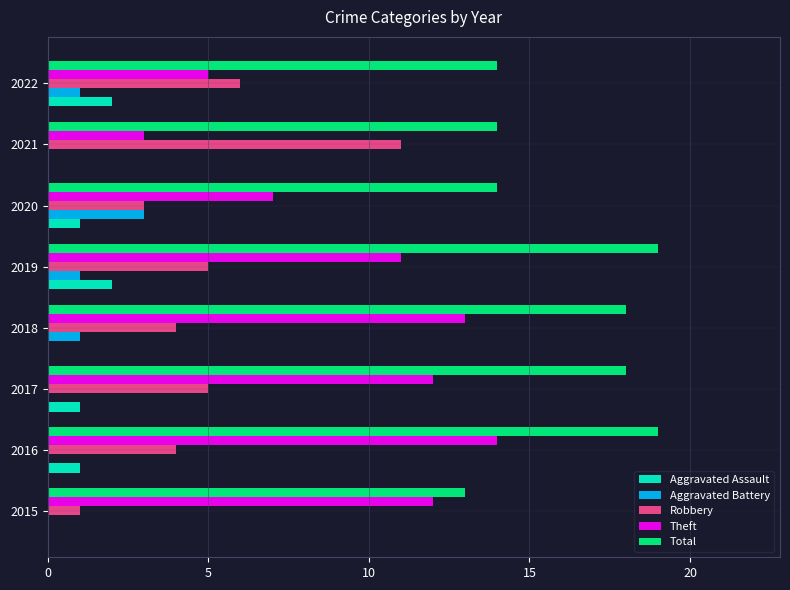

The value of Aggravated Battery at 2022 is 2. True or false?

False